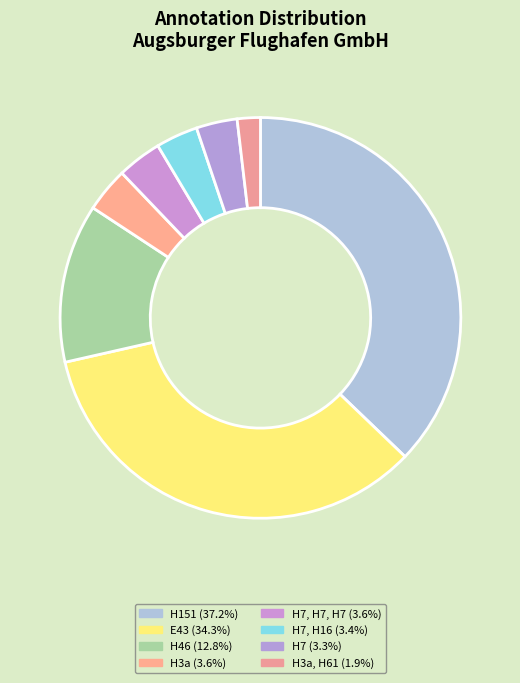

Count the number of slices in the pie.

8